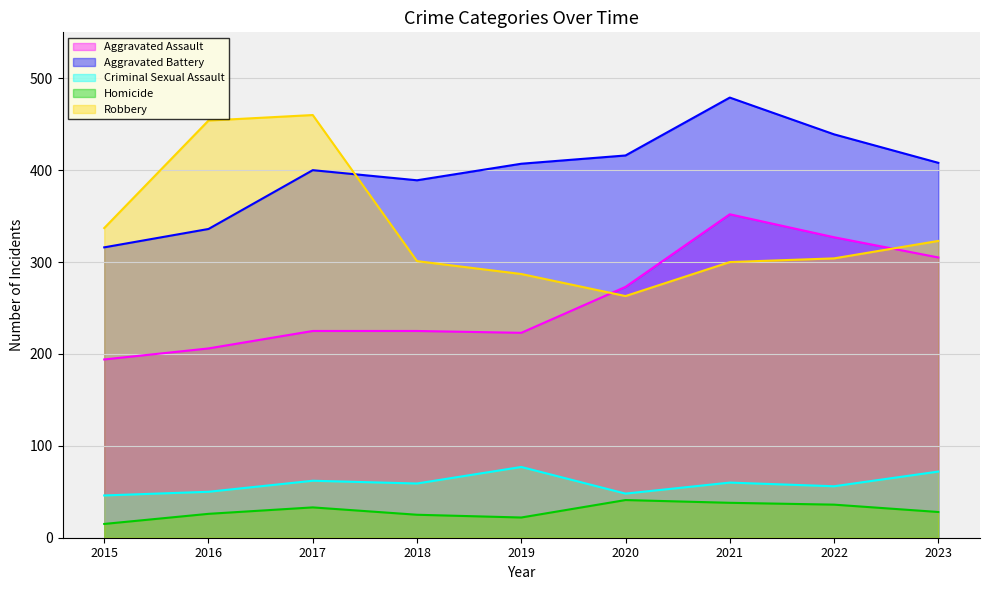

Reading right to left, what are all the values shown in this chart?

Aggravated Assault: 2023=305	2022=327	2021=352	2020=273	2019=223	2018=225	2017=225	2016=206	2015=194
Aggravated Battery: 2023=408	2022=439	2021=479	2020=416	2019=407	2018=389	2017=400	2016=336	2015=316
Criminal Sexual Assault: 2023=72	2022=56	2021=60	2020=48	2019=77	2018=59	2017=62	2016=50	2015=46
Homicide: 2023=28	2022=36	2021=38	2020=41	2019=22	2018=25	2017=33	2016=26	2015=15
Robbery: 2023=323	2022=304	2021=300	2020=263	2019=287	2018=301	2017=460	2016=454	2015=337